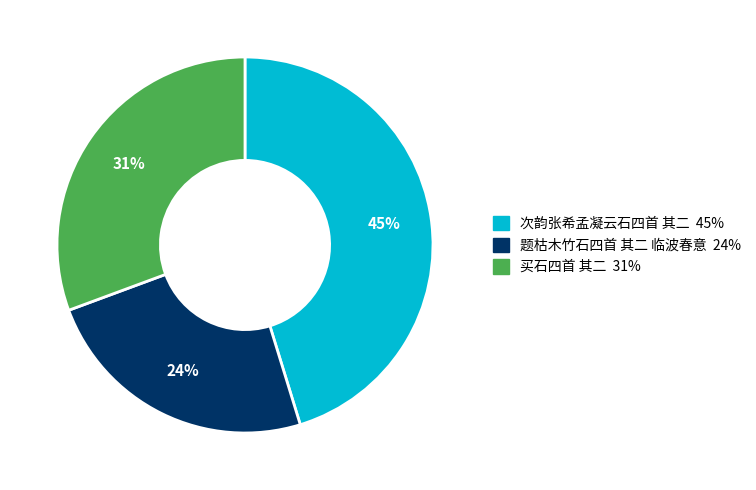

True or false: 题枯木竹石四首 其二 临波春意 accounts for 24% of the total.

True